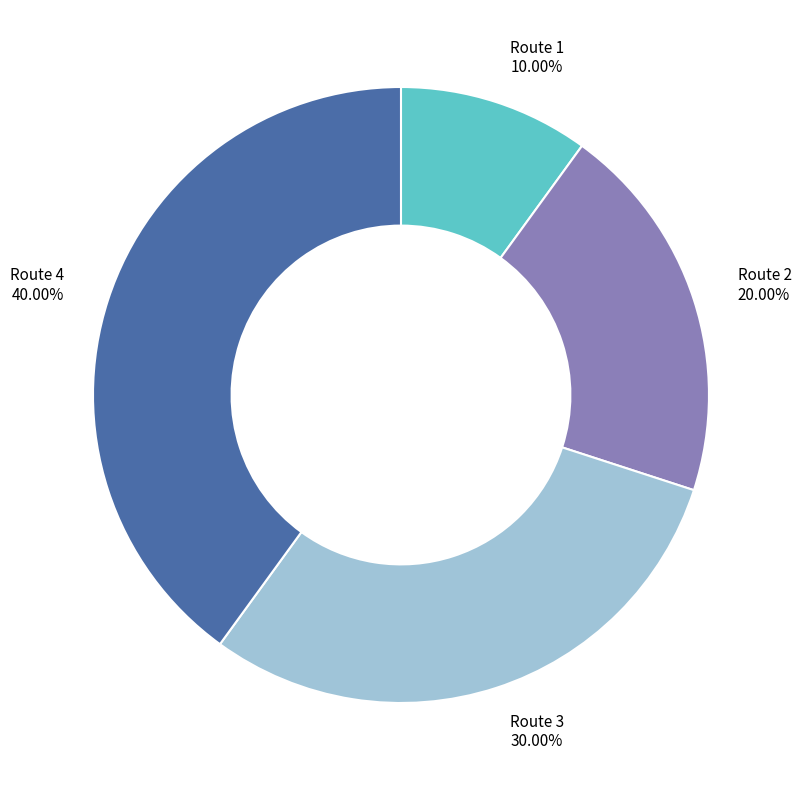

The Route 2 slice represents 20% of the pie. True or false?

True